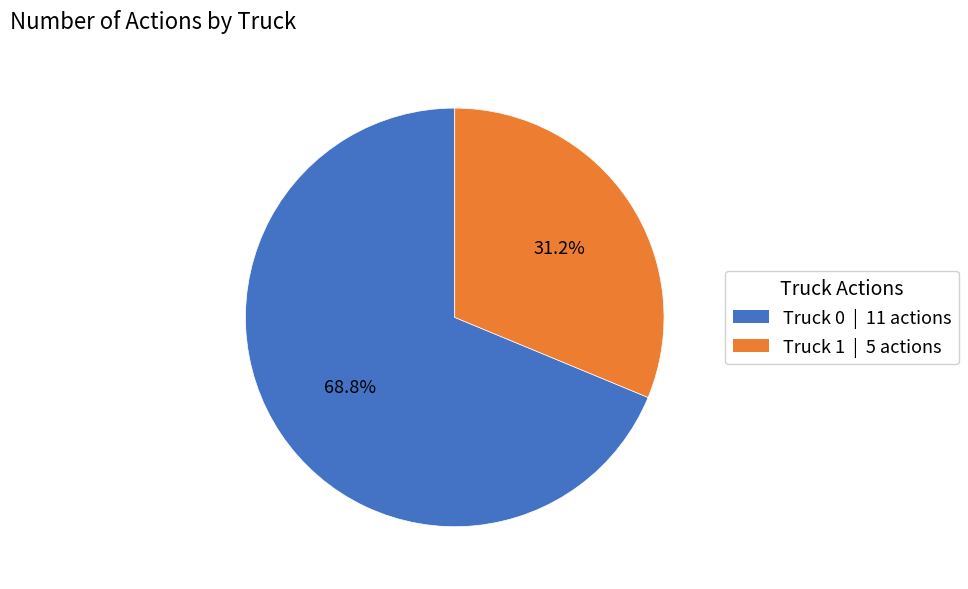

What is the majority slice?

Truck 0